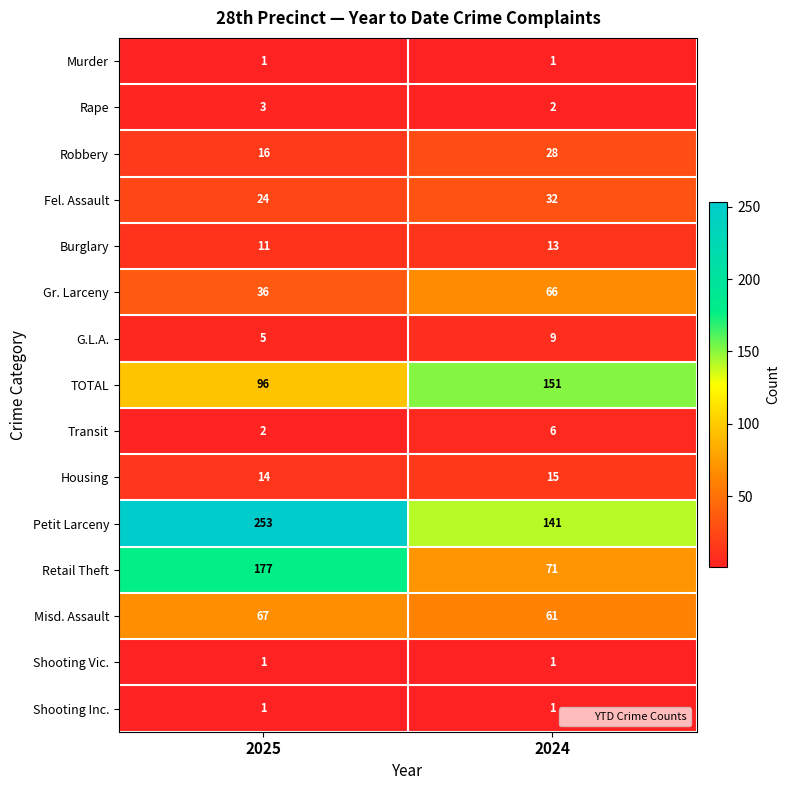

Read the Gr. Larceny value at 2025.

36